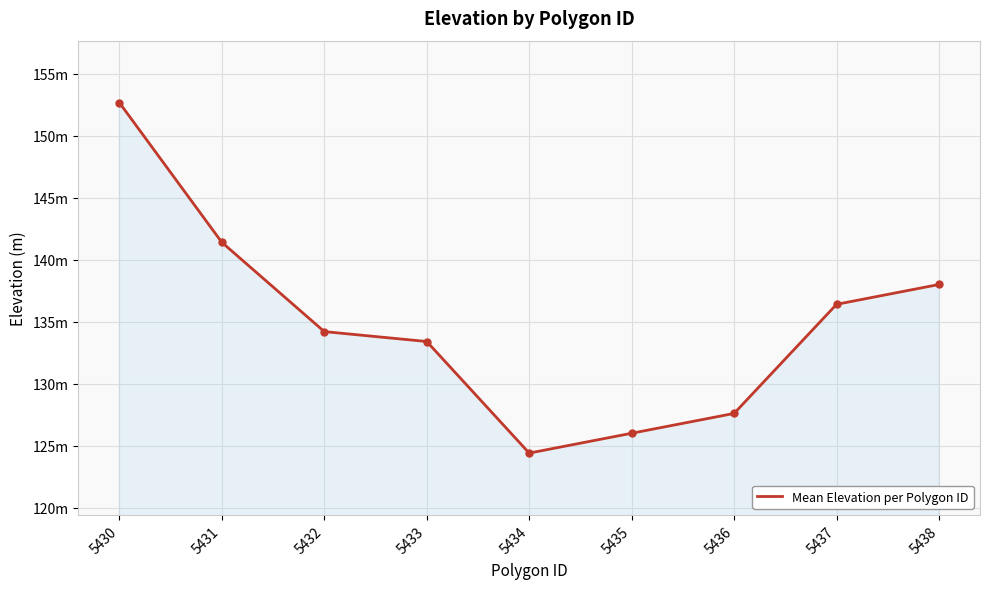

True or false: there are more than 0 points higher than both neighbors.

False